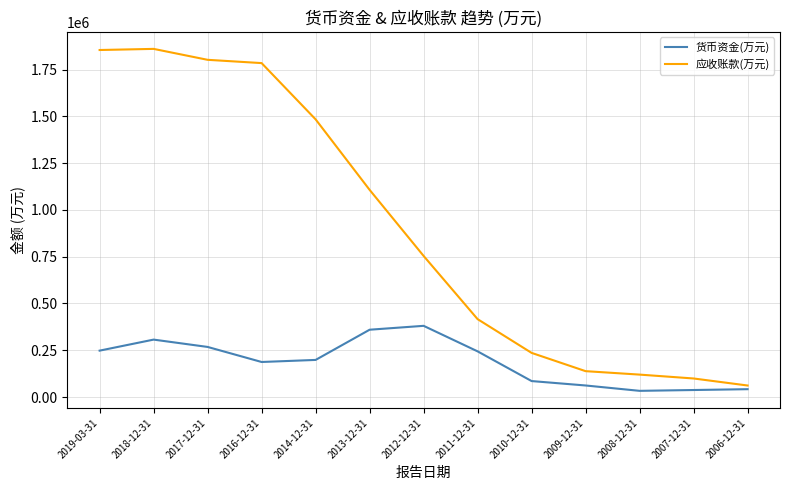

Which series has the widest spread of values?

应收账款(万元)